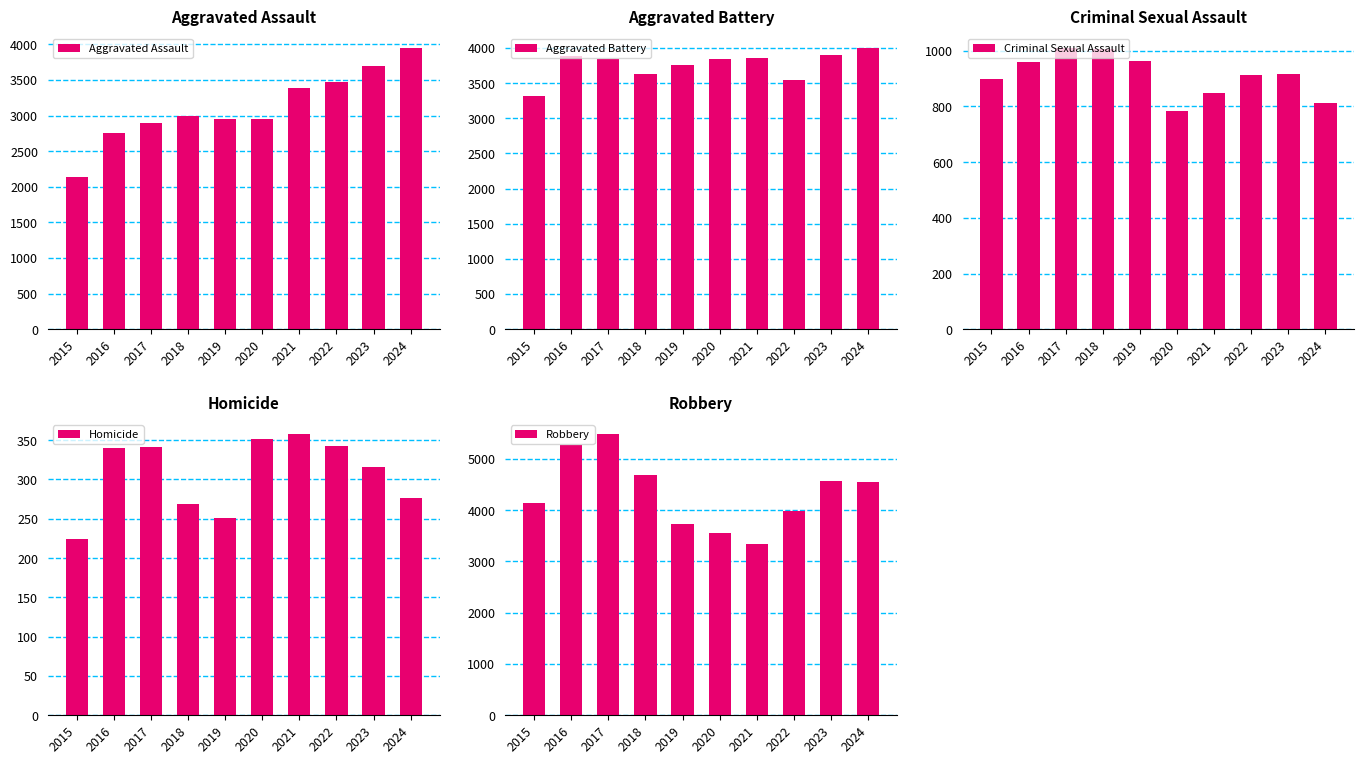

How many values in the Criminal Sexual Assault series are below 915?

5